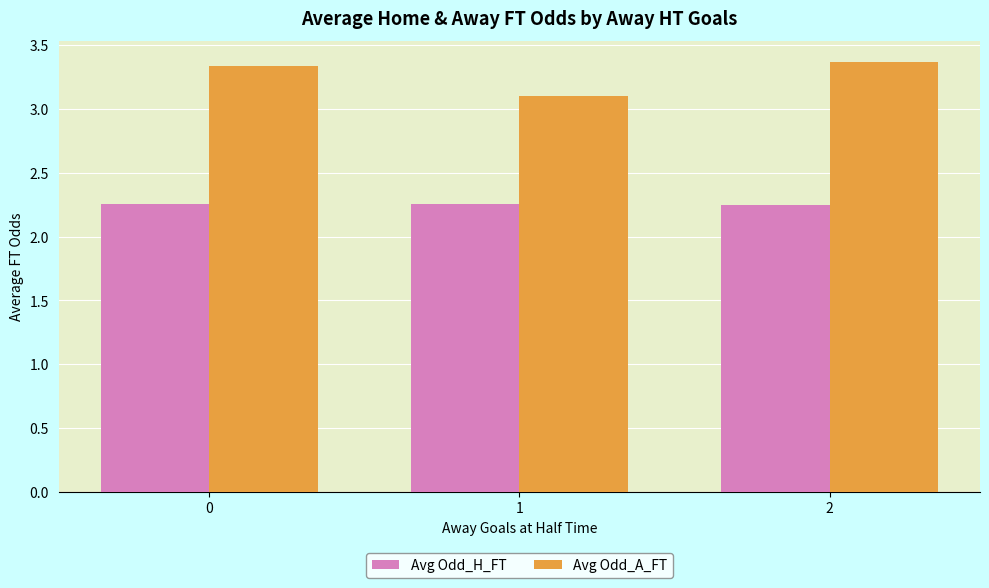

What is the sum of all Avg Odd_H_FT values?

6.8